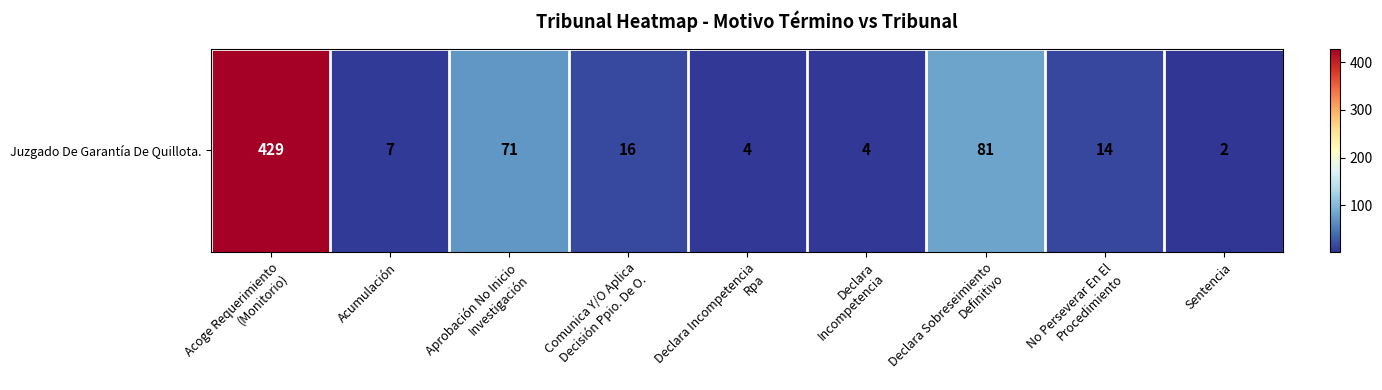

Reading left to right, list all the values displayed in this chart.

429	7	71	16	4	4	81	14	2